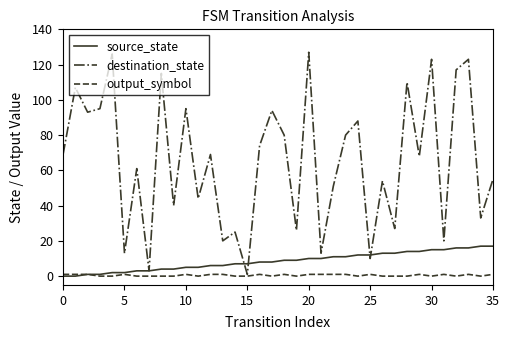

Reading right to left, transcribe all the data shown in this chart.

source_state: 17	17	16	16	15	15	14	14	13	13	12	12	11	11	10	10	9	9	8	8	7	7	6	6	5	5	4	4	3	3	2	2	1	1	0	0
destination_state: 55	33	123	117	20	123	68	110	27	54	10	88	80	51	13	127	26	80	94	74	1	25	20	69	44	95	40	115	3	61	13	126	95	93	107	69
output_symbol: 1	0	1	0	1	0	1	0	0	0	1	0	1	1	1	1	0	1	0	1	0	0	1	1	0	1	0	0	0	0	1	0	0	1	1	1